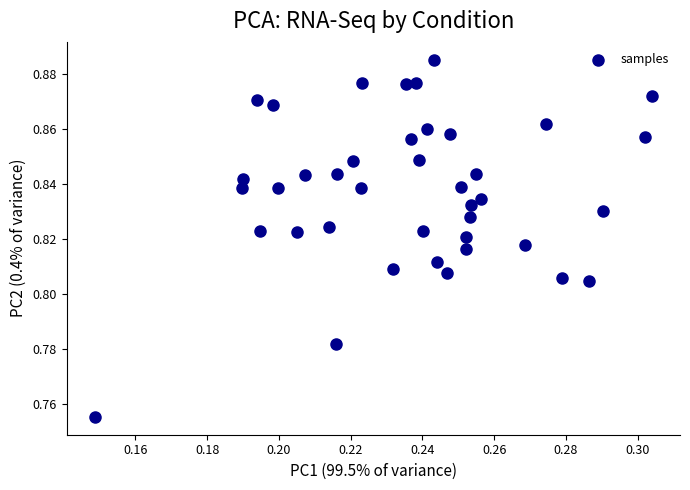

How many data points are displayed?

40